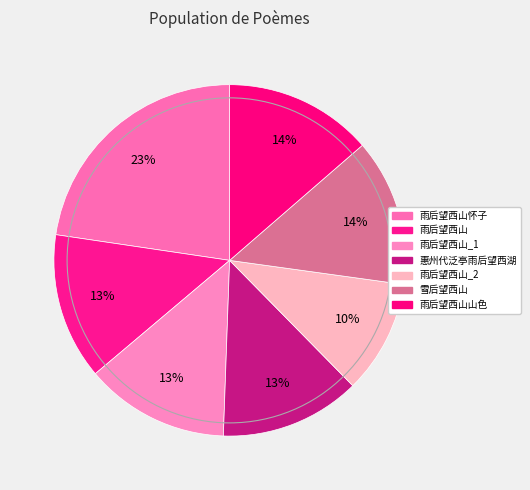

Which category has the biggest portion of the pie?

雨后望西山怀子